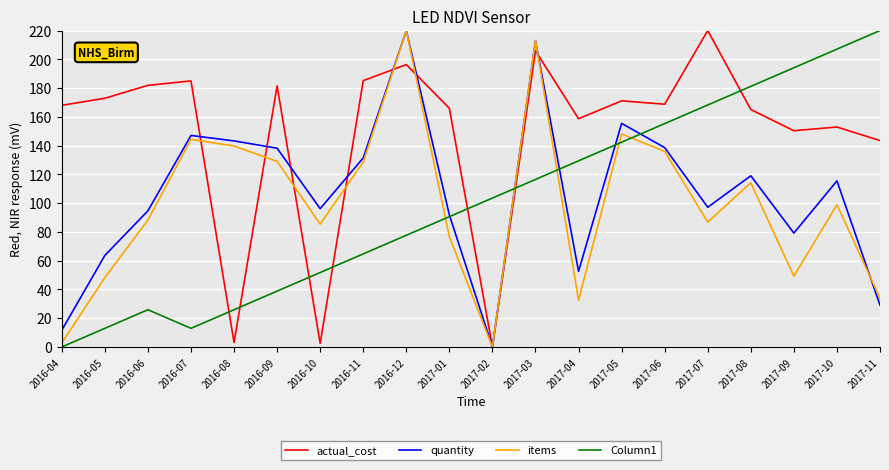

At 2016-05, list the series in order from smallest to largest.

Column1, items, quantity, actual_cost